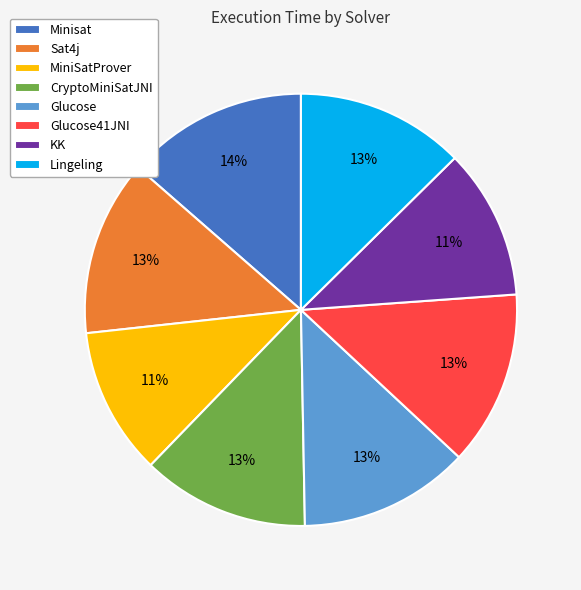

What percentage is the CryptoMiniSatJNI slice, to the nearest percent?

13%